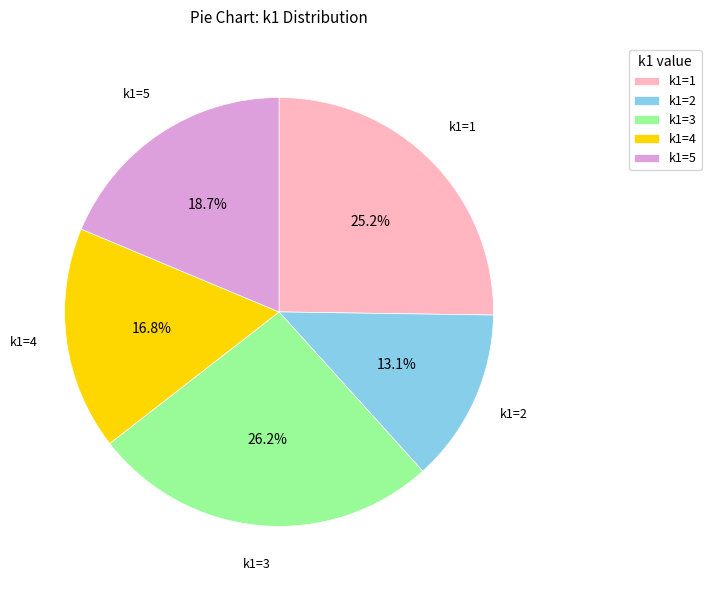

What is the smallest slice in the pie chart?

k1=2